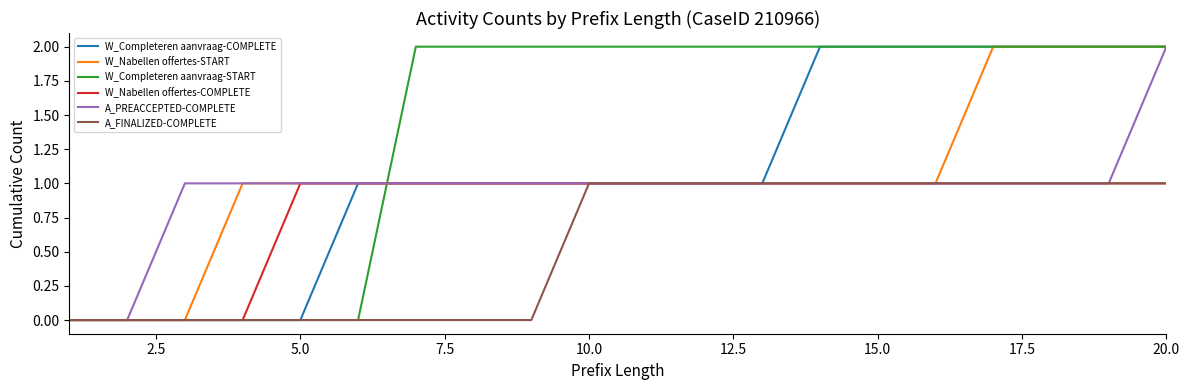

Reading right to left, what are all the values shown in this chart?

W_Completeren aanvraag-COMPLETE: 2	2	2	2	2	2	2	1	1	1	1	1	1	1	1	0	0	0	0	0
W_Nabellen offertes-START: 2	2	2	2	1	1	1	1	1	1	1	1	1	1	1	1	1	0	0	0
W_Completeren aanvraag-START: 2	2	2	2	2	2	2	2	2	2	2	2	2	2	0	0	0	0	0	0
W_Nabellen offertes-COMPLETE: 1	1	1	1	1	1	1	1	1	1	1	1	1	1	1	1	0	0	0	0
A_PREACCEPTED-COMPLETE: 2	1	1	1	1	1	1	1	1	1	1	1	1	1	1	1	1	1	0	0
A_FINALIZED-COMPLETE: 1	1	1	1	1	1	1	1	1	1	1	0	0	0	0	0	0	0	0	0